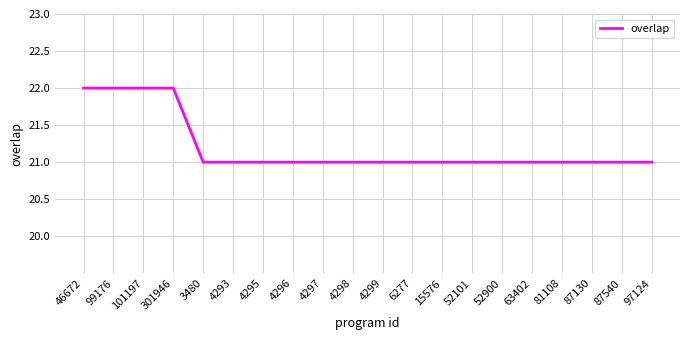

What is the ratio of the value at 52101 to the value at 101197?

1.0